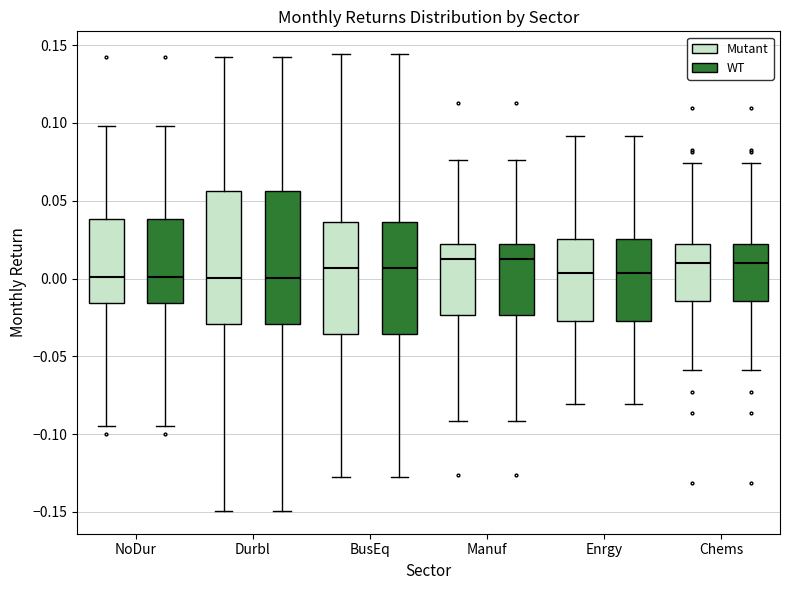

Reading left to right, read every box against the y-axis: the position of its median line, the range the box covers, and the ends of its whiskers. The values are not printed on the chart, so give them approximately, as read against the axis.

NoDur (Mutant): median 0.000, box -0.015 to 0.040, whiskers -0.095 to 0.100
NoDur (WT): median 0.000, box -0.015 to 0.040, whiskers -0.095 to 0.100
Durbl (Mutant): median 0.000, box -0.030 to 0.055, whiskers -0.150 to 0.145
Durbl (WT): median 0.000, box -0.030 to 0.055, whiskers -0.150 to 0.145
BusEq (Mutant): median 0.005, box -0.035 to 0.035, whiskers -0.130 to 0.145
BusEq (WT): median 0.005, box -0.035 to 0.035, whiskers -0.130 to 0.145
Manuf (Mutant): median 0.015, box -0.025 to 0.020, whiskers -0.090 to 0.075
Manuf (WT): median 0.015, box -0.025 to 0.020, whiskers -0.090 to 0.075
Enrgy (Mutant): median 0.005, box -0.025 to 0.025, whiskers -0.080 to 0.090
Enrgy (WT): median 0.005, box -0.025 to 0.025, whiskers -0.080 to 0.090
Chems (Mutant): median 0.010, box -0.015 to 0.020, whiskers -0.060 to 0.075
Chems (WT): median 0.010, box -0.015 to 0.020, whiskers -0.060 to 0.075